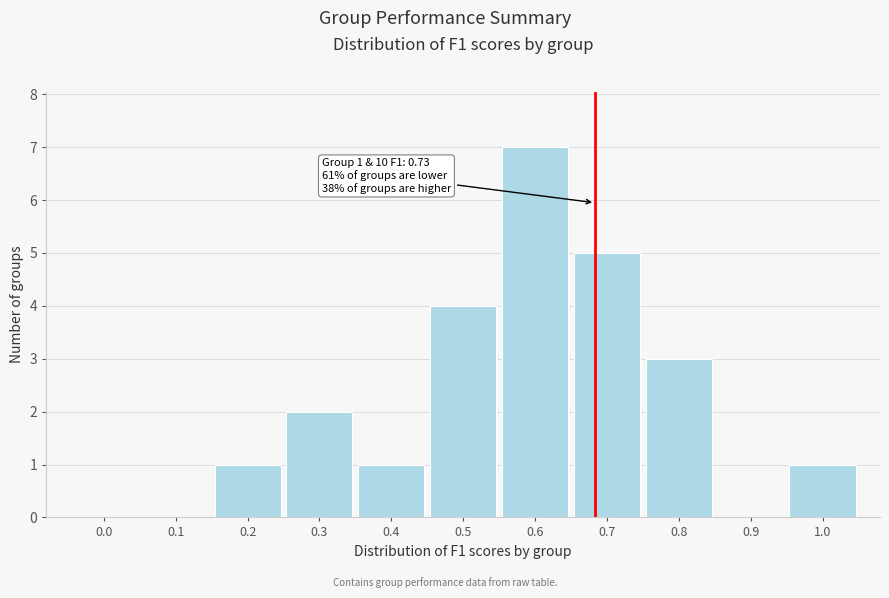

Reading left to right, extract all data points from this chart.

0.0=0	0.1=0	0.2=1	0.3=2	0.4=1	0.5=4	0.6=7	0.7=5	0.8=3	0.9=0	1.0=1